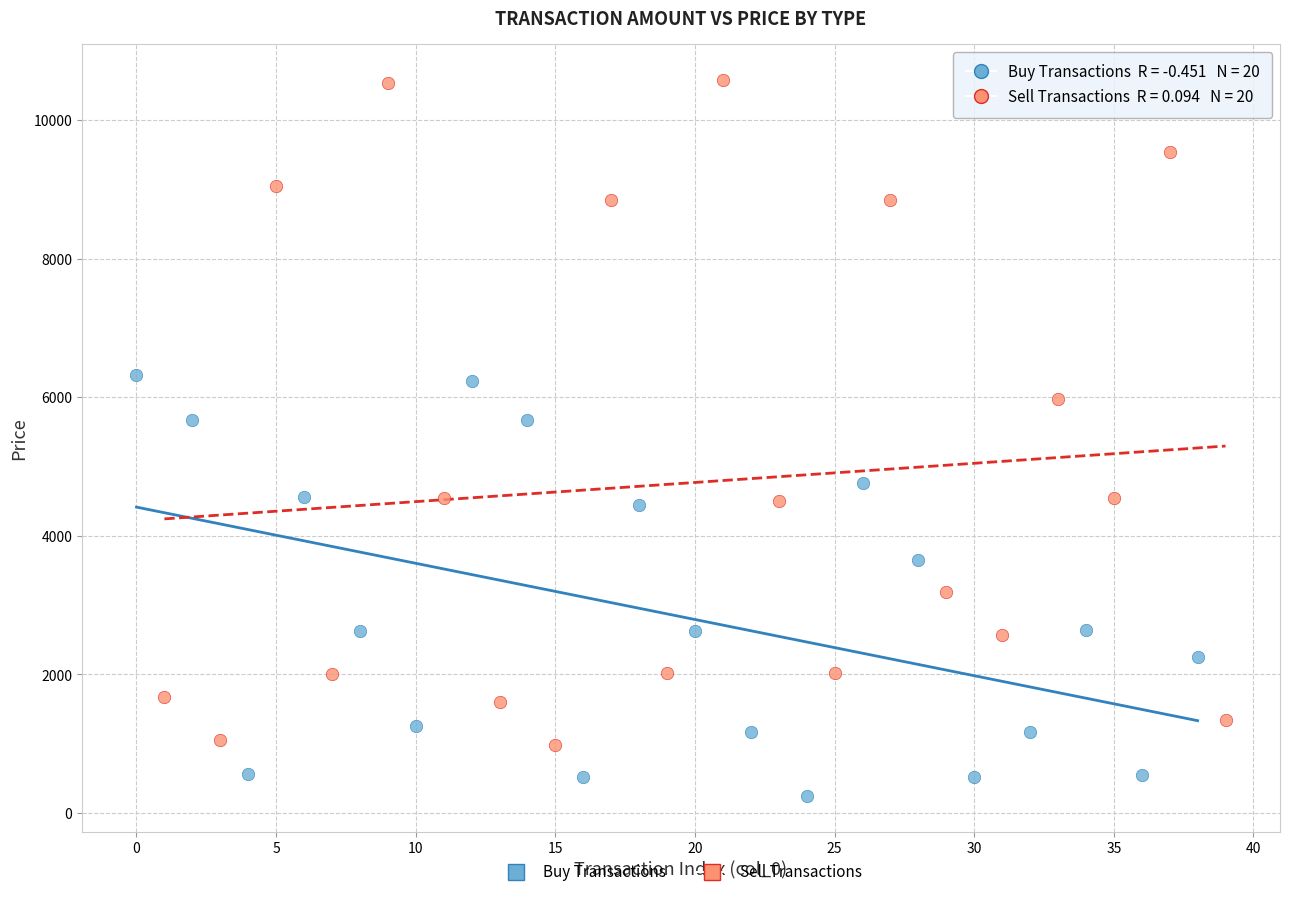

Which series contains the highest Y value?

Sell Transactions